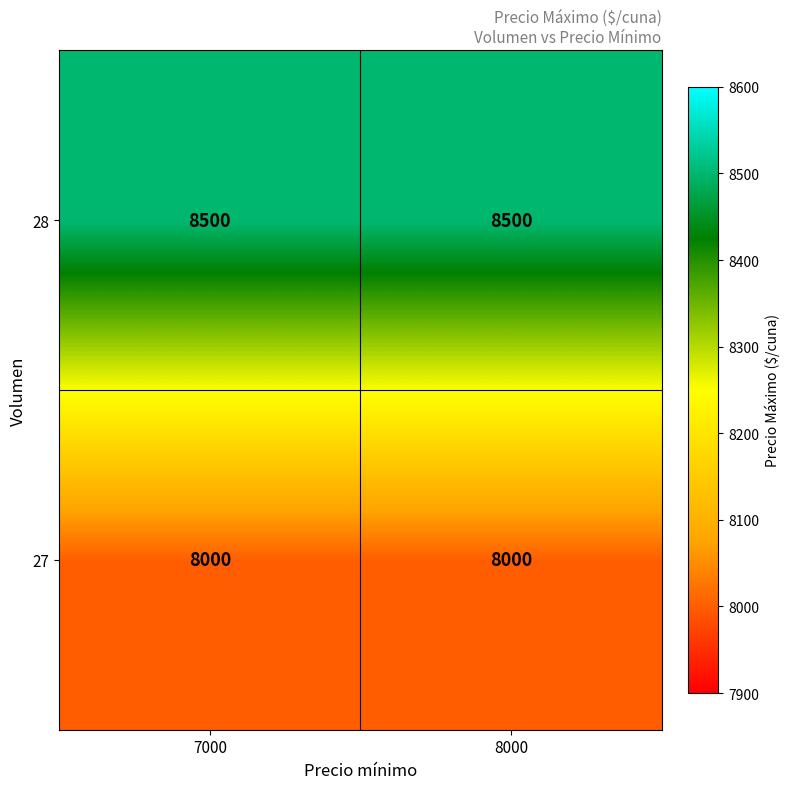

What is the difference between the highest and lowest values at 7000?

500